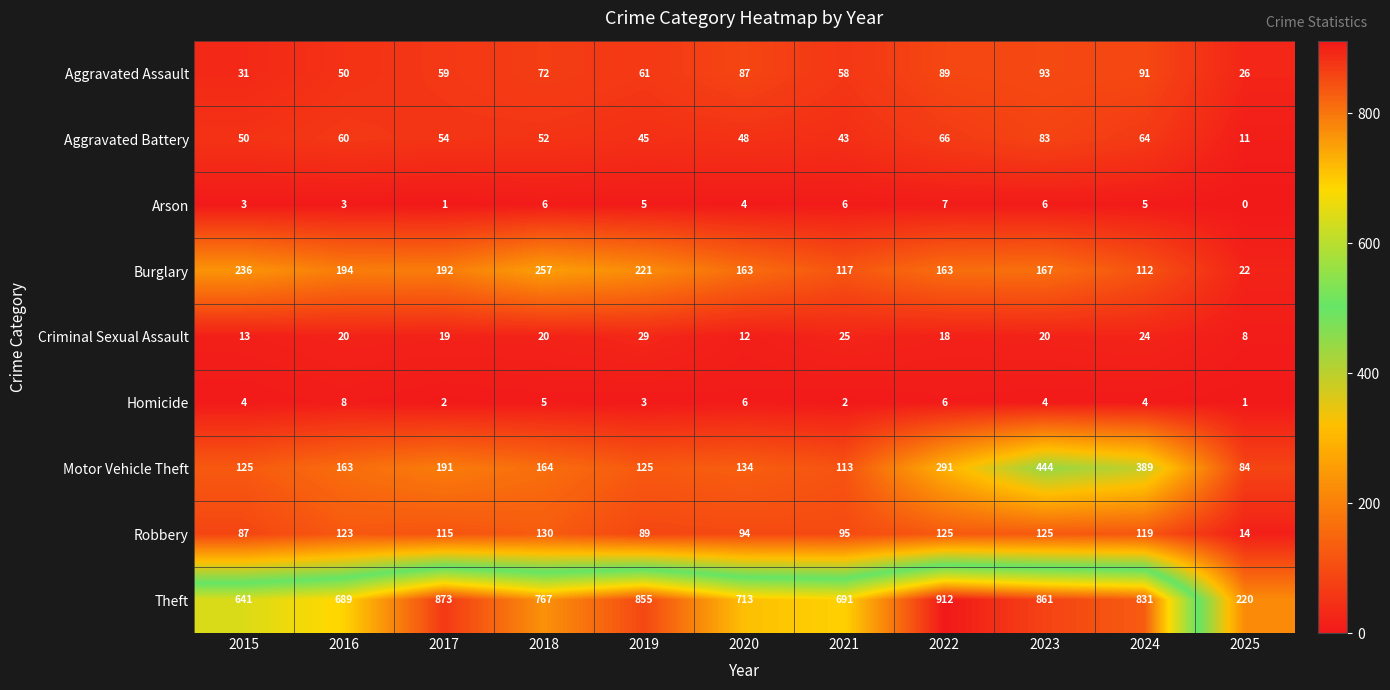

At 2015, list the series in order from smallest to largest.

Arson, Homicide, Criminal Sexual Assault, Aggravated Assault, Aggravated Battery, Robbery, Motor Vehicle Theft, Burglary, Theft